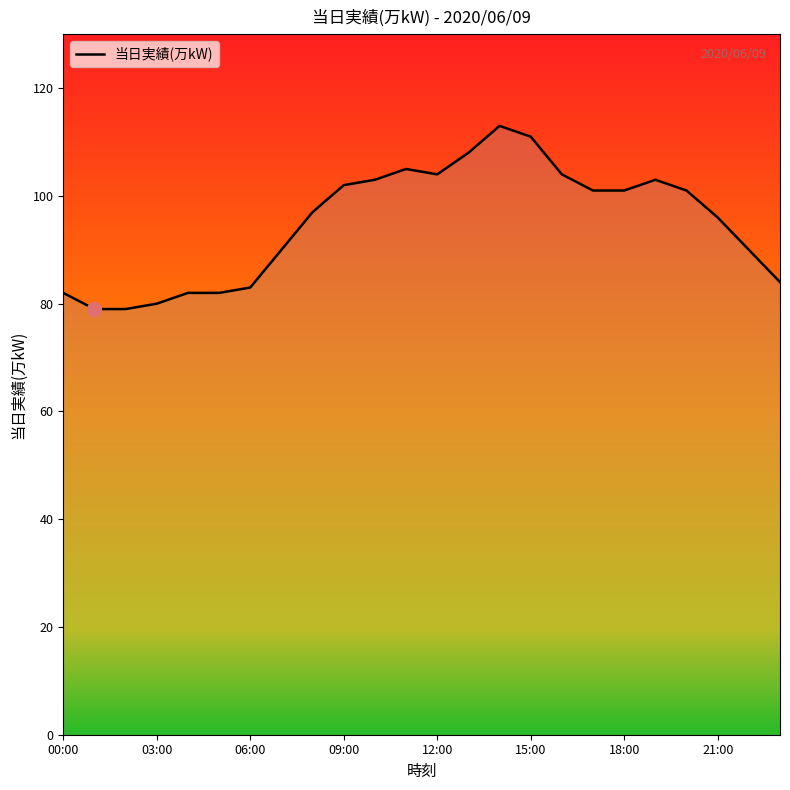

What is the minimum value shown in the chart?

79